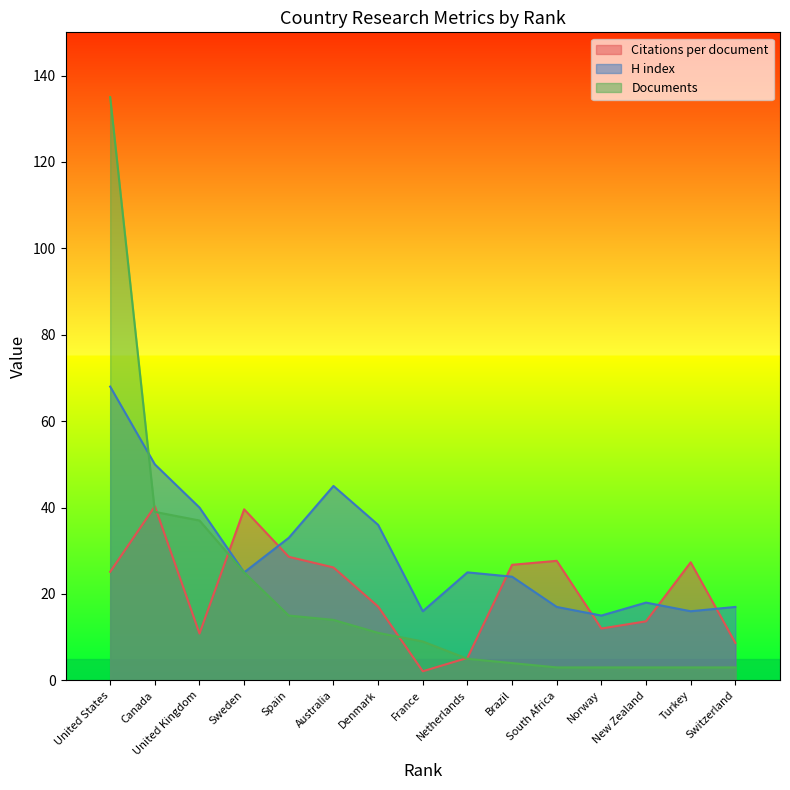

Reading left to right, list all the values displayed in this chart.

Citations per document: 25.1	40.3	10.8	39.6	28.6	26.1	17.1	2.1	5.2	26.8	27.7	12.0	13.7	27.3	8.7
H index: 68.0	50.0	40.0	25.0	33.0	45.0	36.0	16.0	25.0	24.0	17.0	15.0	18.0	16.0	17.0
Documents: 135.0	39.0	37.0	25.0	15.0	14.0	11.0	9.0	5.0	4.0	3.0	3.0	3.0	3.0	3.0